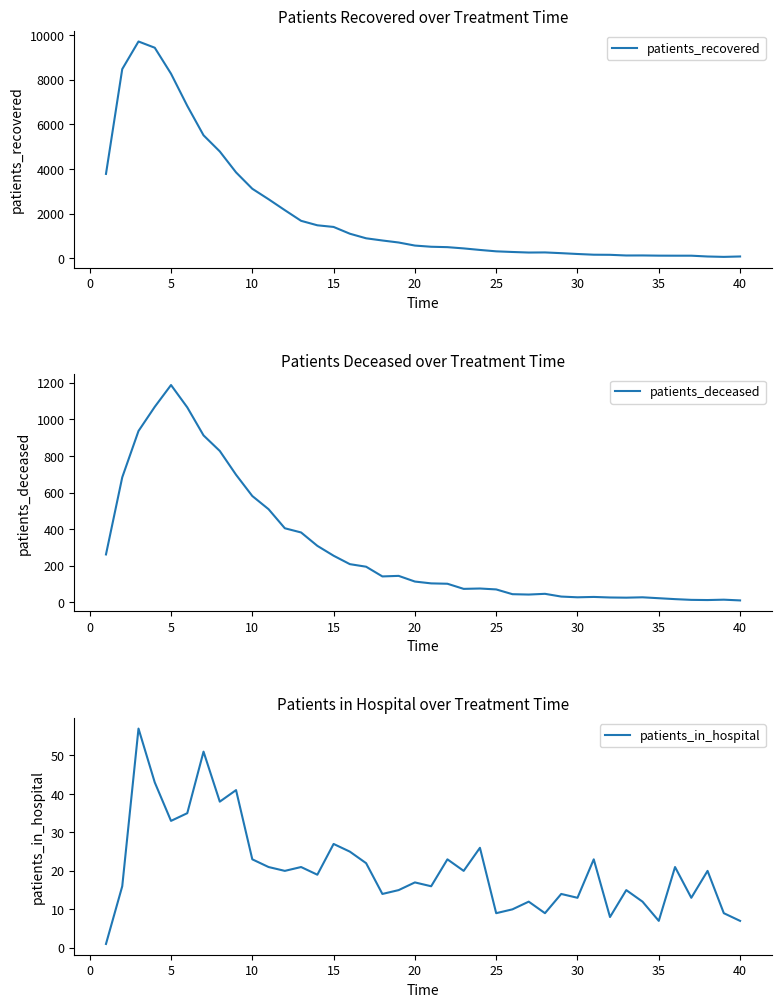

What is the maximum value for patients_recovered?

9705